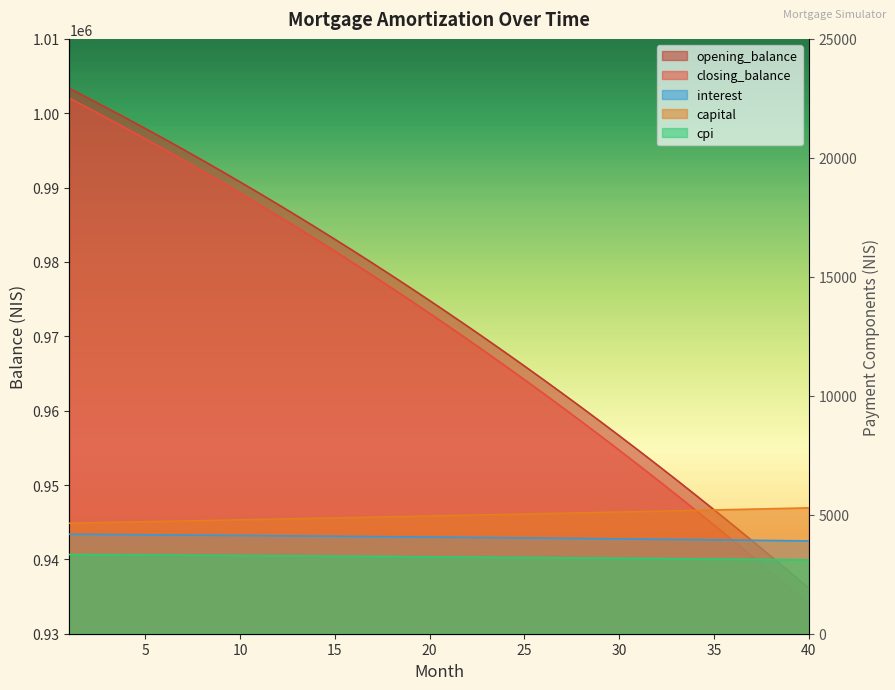

At which label does cpi reach its minimum?

40